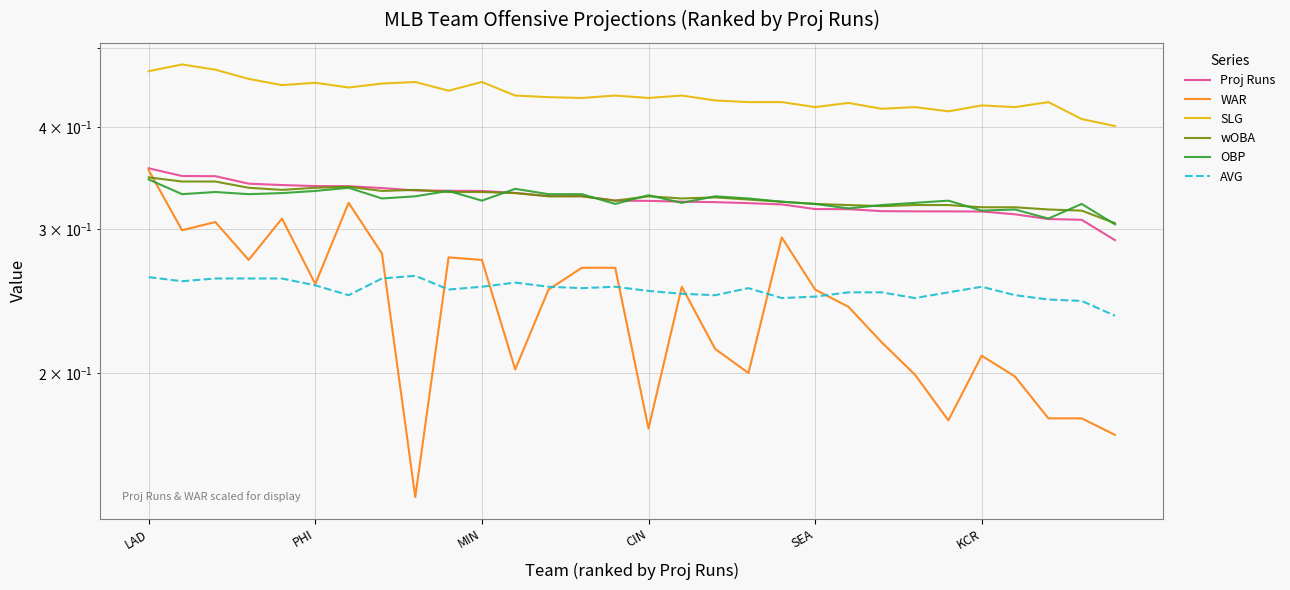

What is the smallest value displayed?

0.1